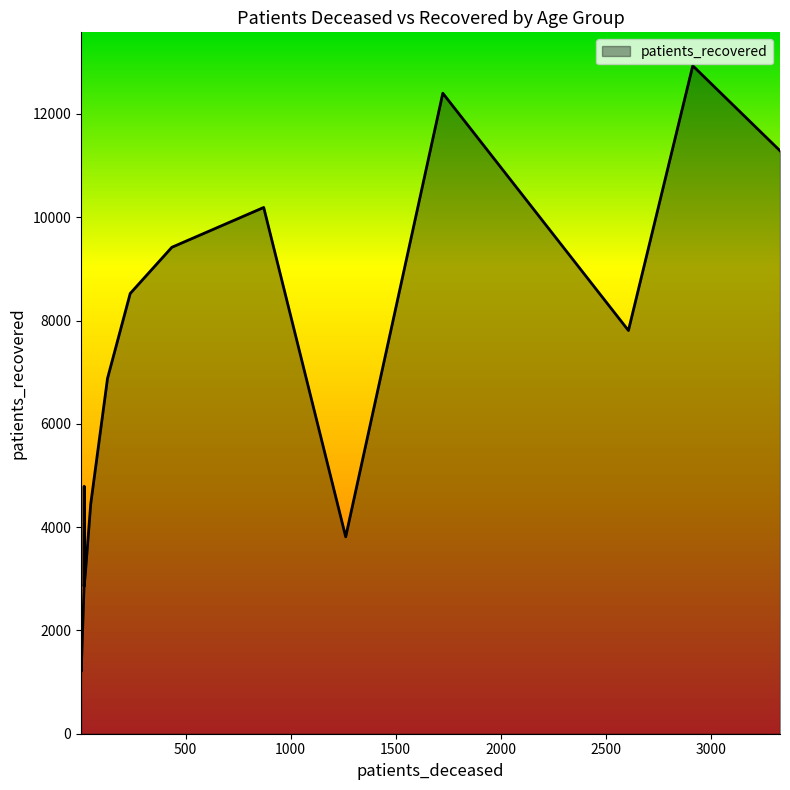

Is it true that the value at <20 is 1232?

False